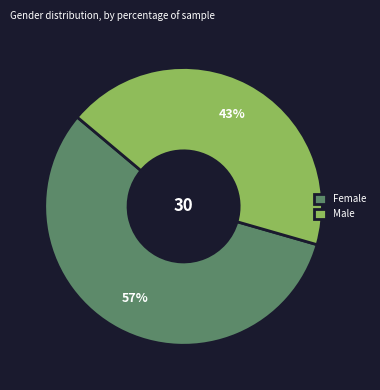

Which has a higher value, Male or Female?

Female